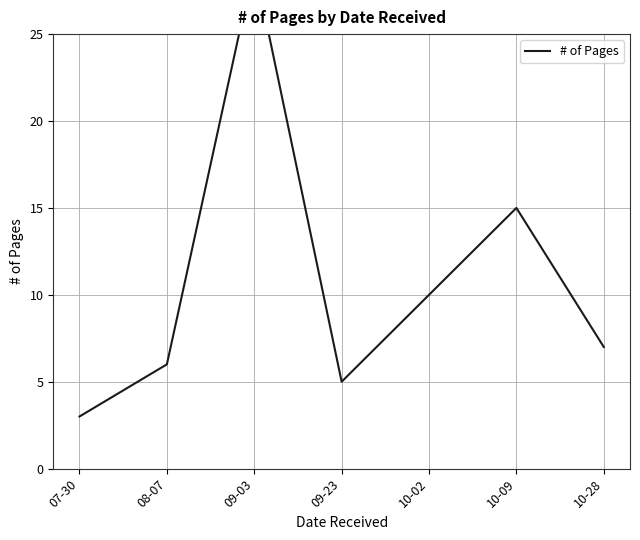

Where does the data first go above 7?

09-03